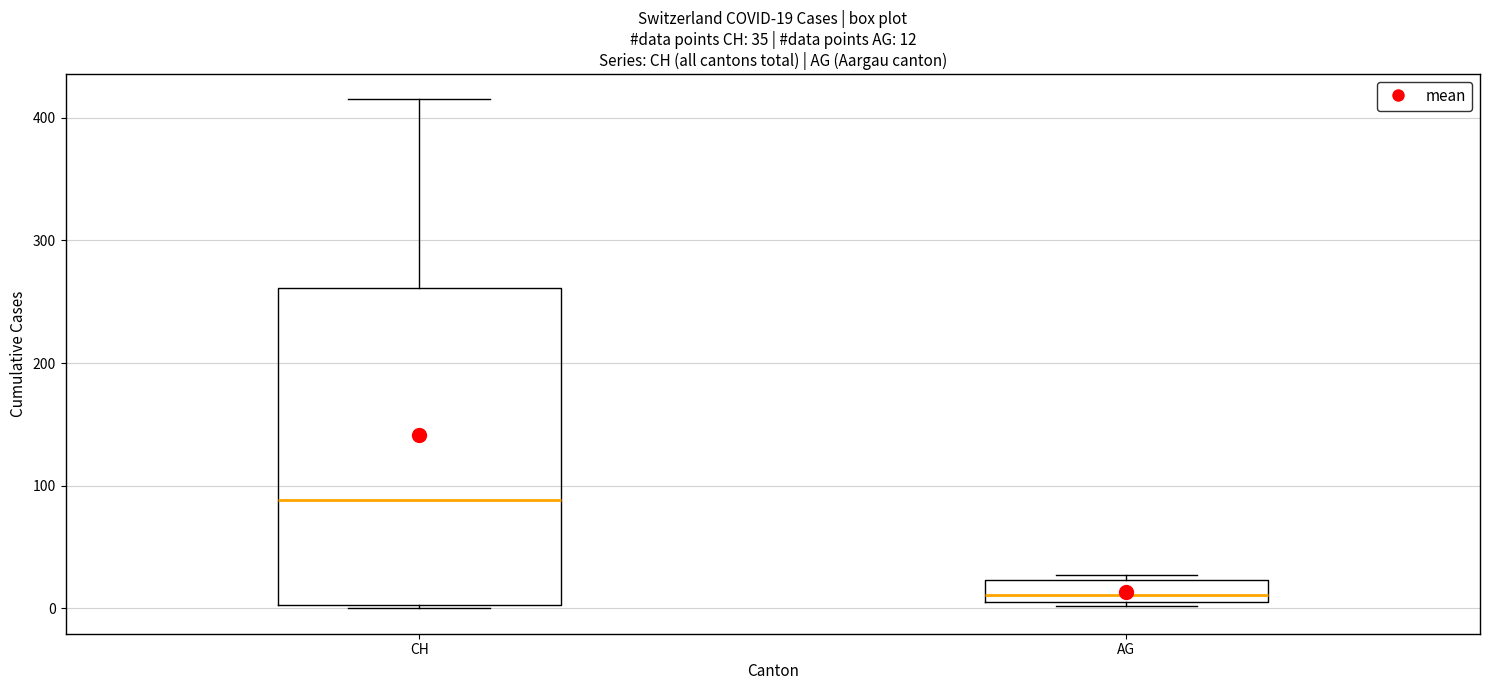

Comparing the boxes themselves (not the whiskers), which one is the tallest?

CH